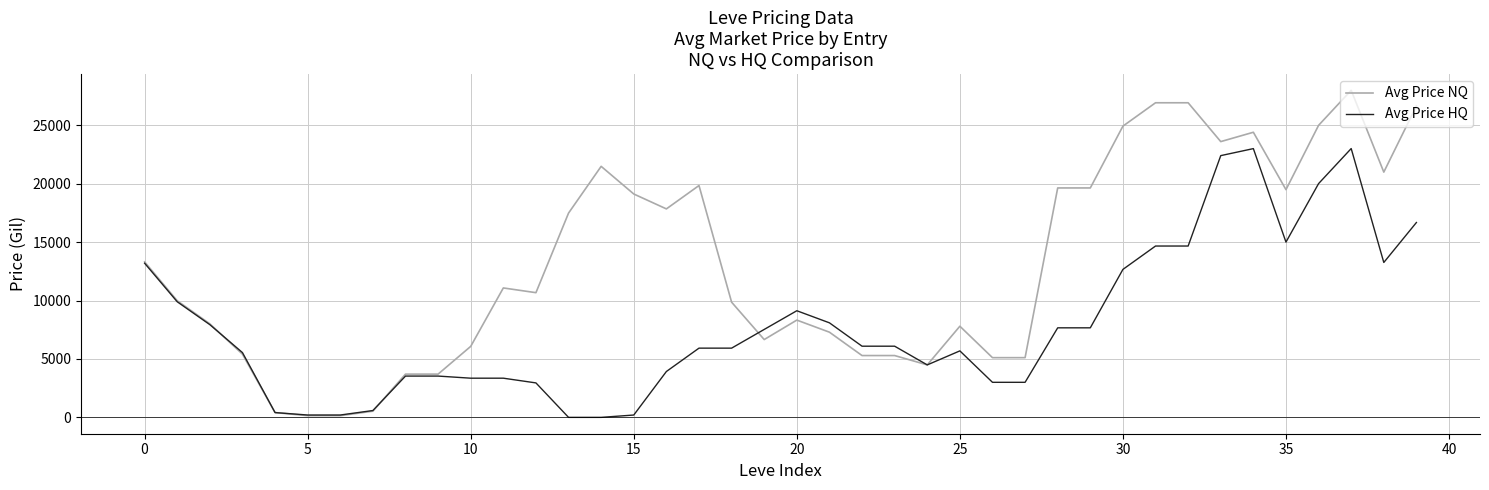

True or false: Avg Price HQ has more than 2 interior local peaks.

True